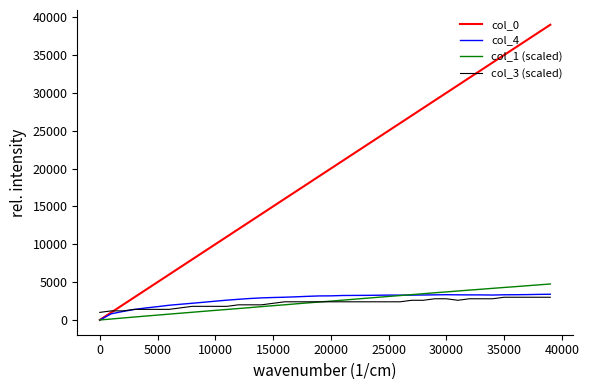

What is the maximum value for col_3 (scaled)?

3000.0